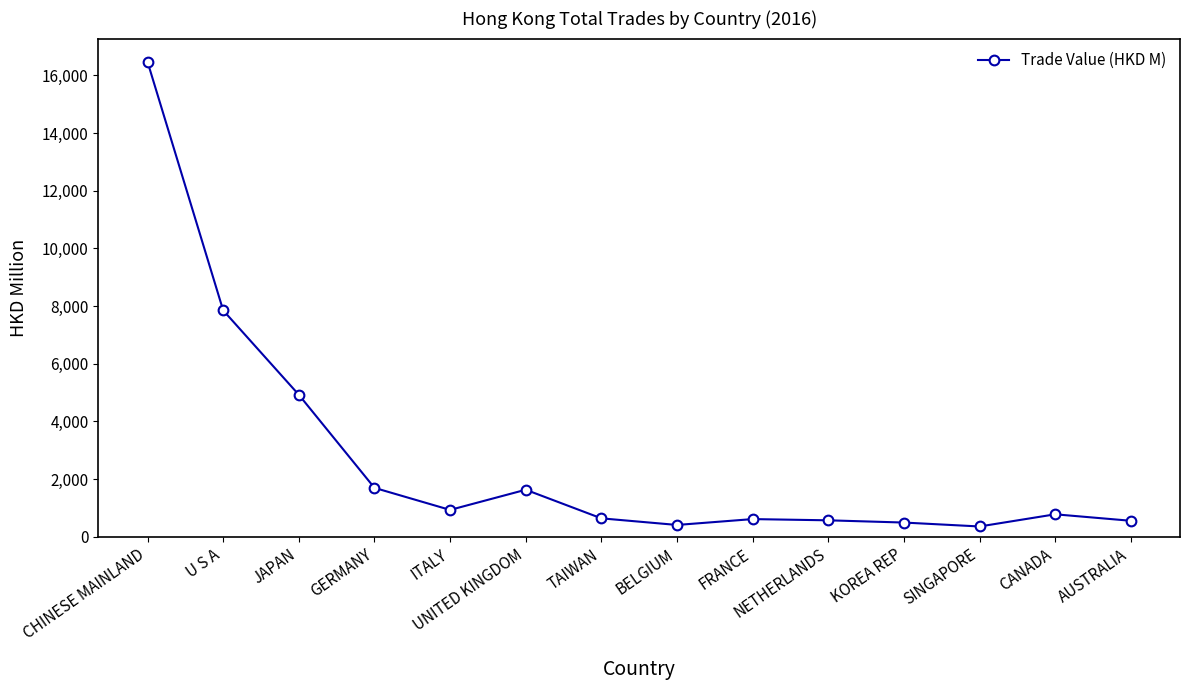

What value does the data have at JAPAN?

4923.6